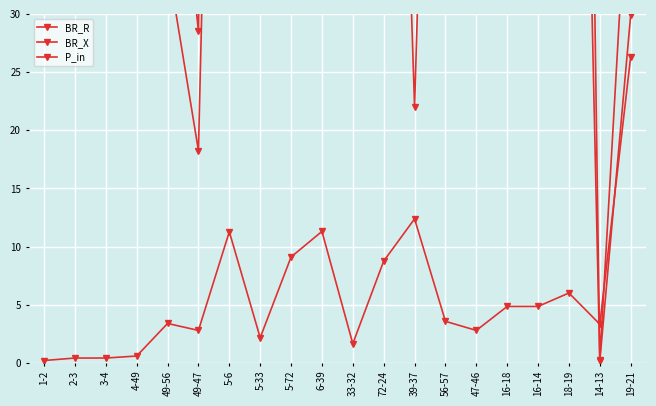

What is the approximate value of BR_R at 14-13?

0.2